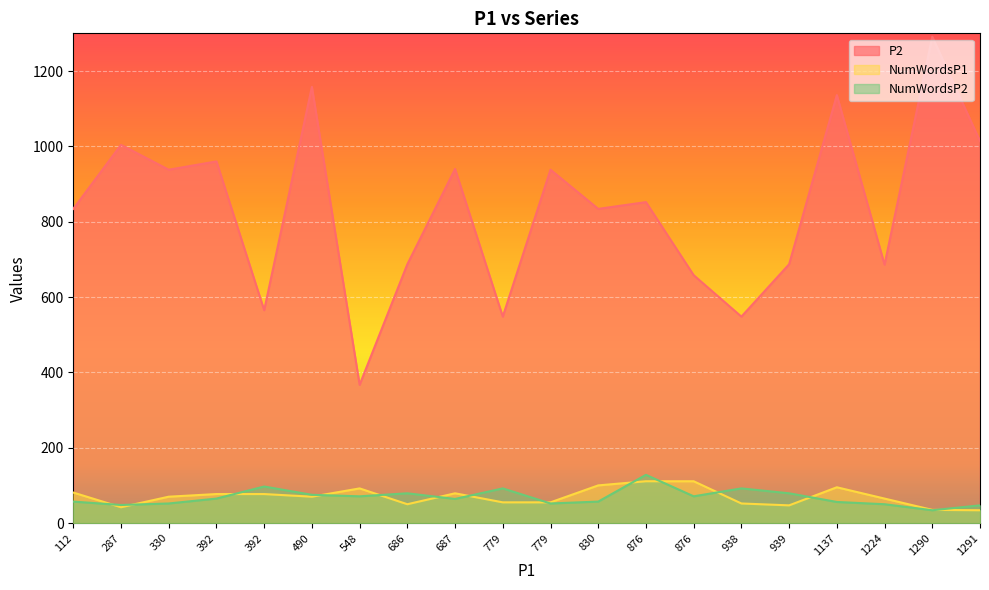

What is the difference between the NumWordsP2 values at 939 and 112?

22